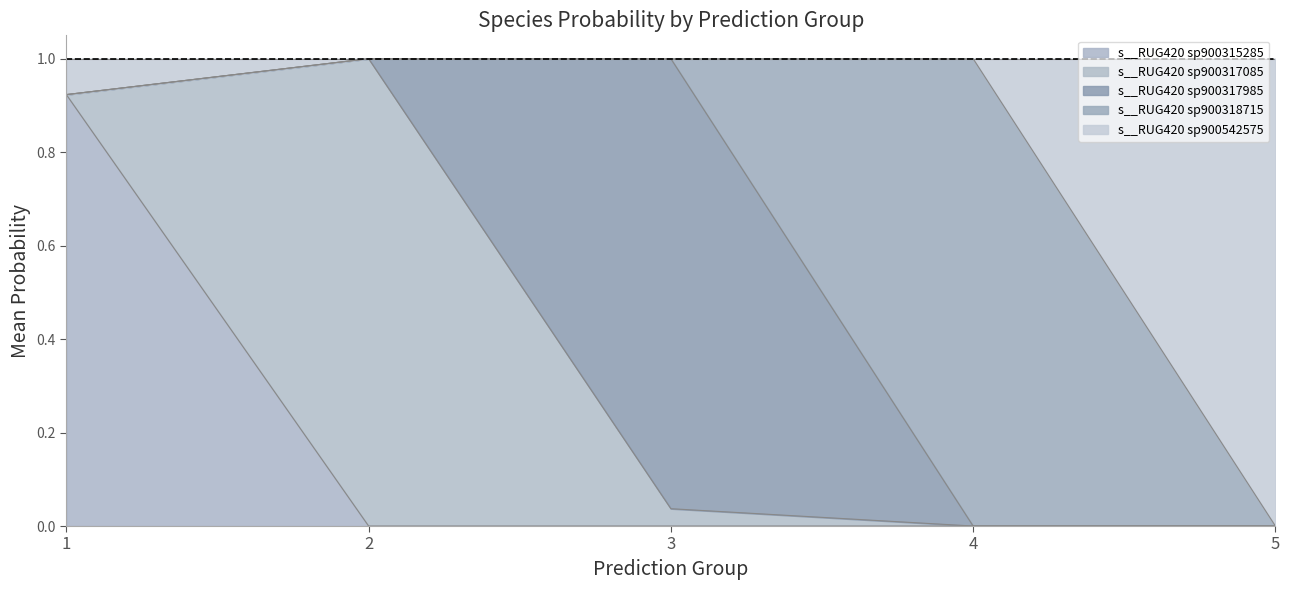

Which series has the largest total across all categories?

s__RUG420 sp900317085